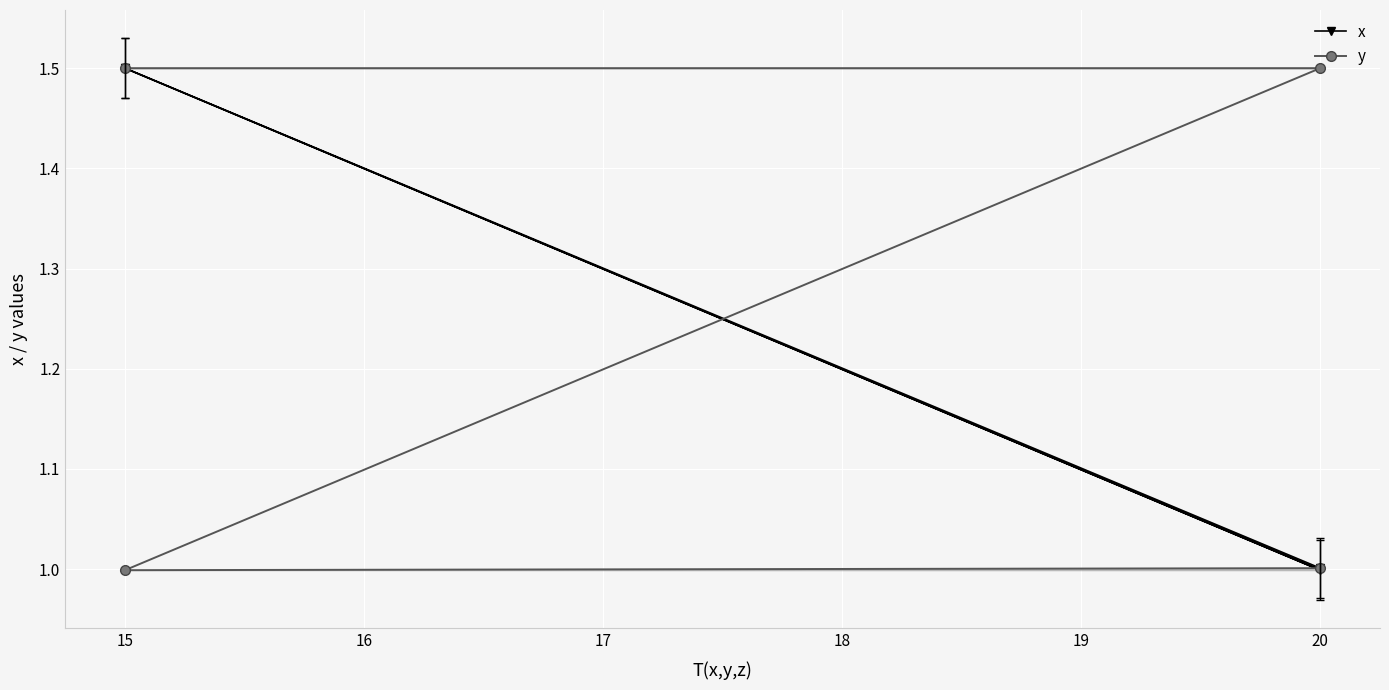

What is the maximum value for x?

1.5